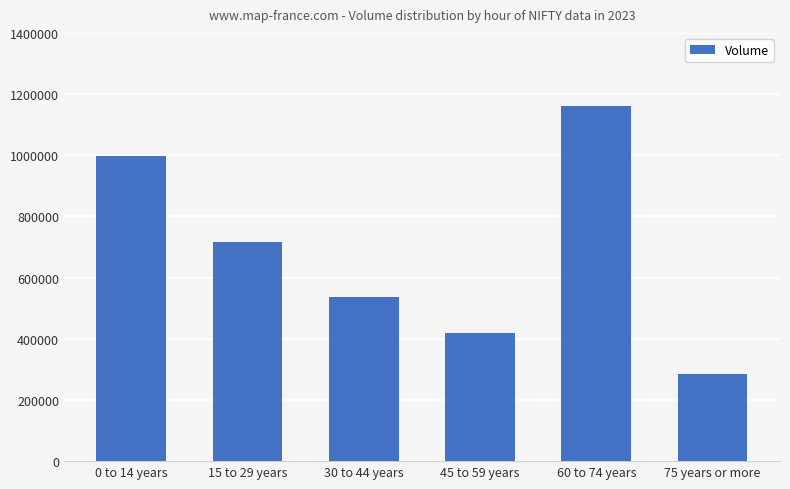

The value at 60 to 74 years is 475199. True or false?

False